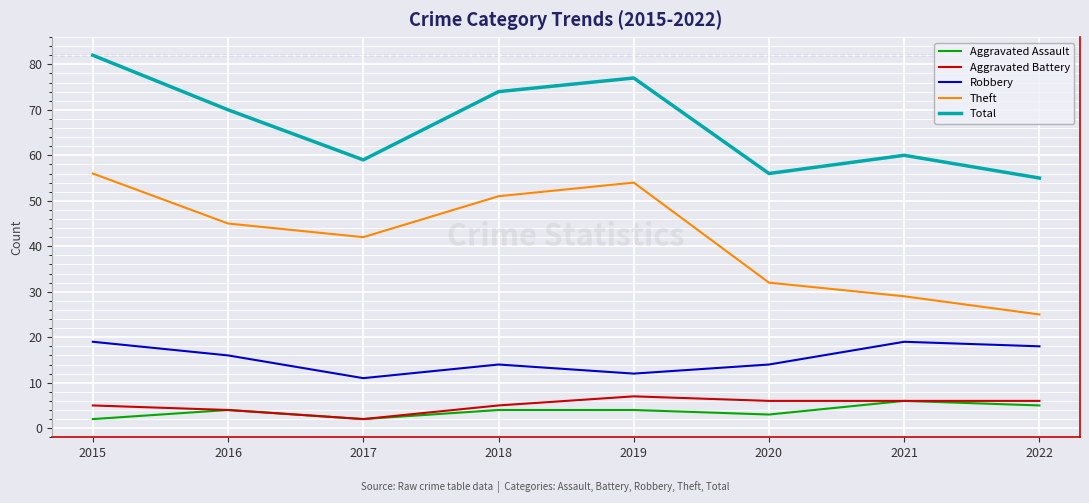

At which label does Total reach its minimum?

2022